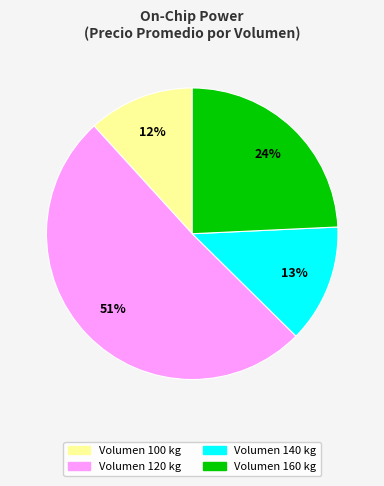

To the nearest percent, what is the difference between the largest and smallest slice percentages?

39%